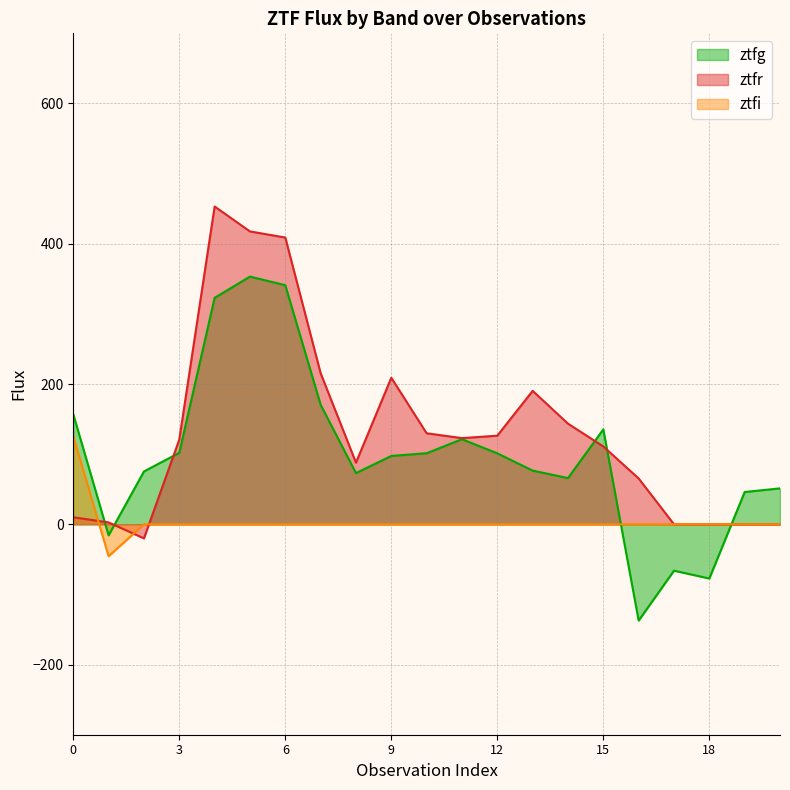

How many values in the ztfg series are below 97?

10